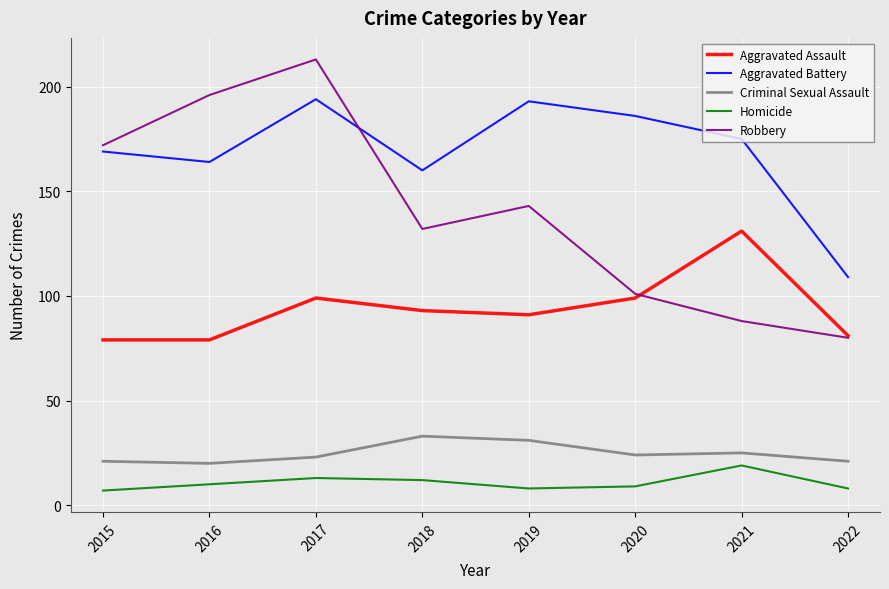

At which category is the sum across all series the highest?

2017